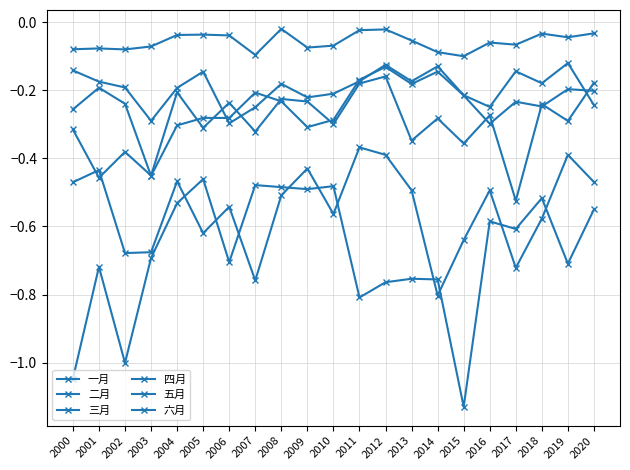

What is the value of the 二月 point at the 21st from the left?

-0.2